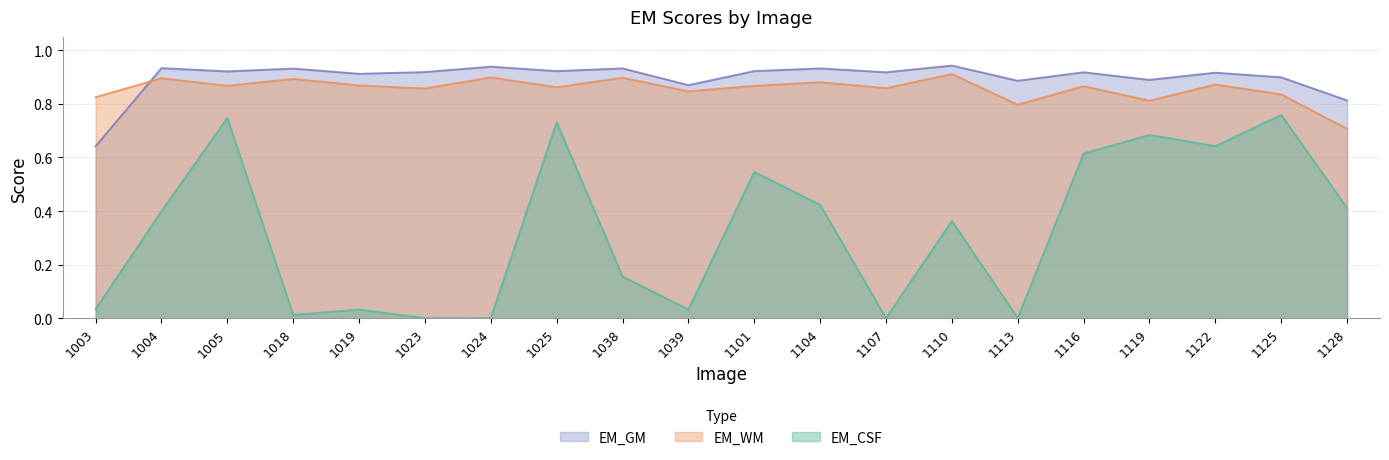

Between 1128 and 1038, which is larger?

1038